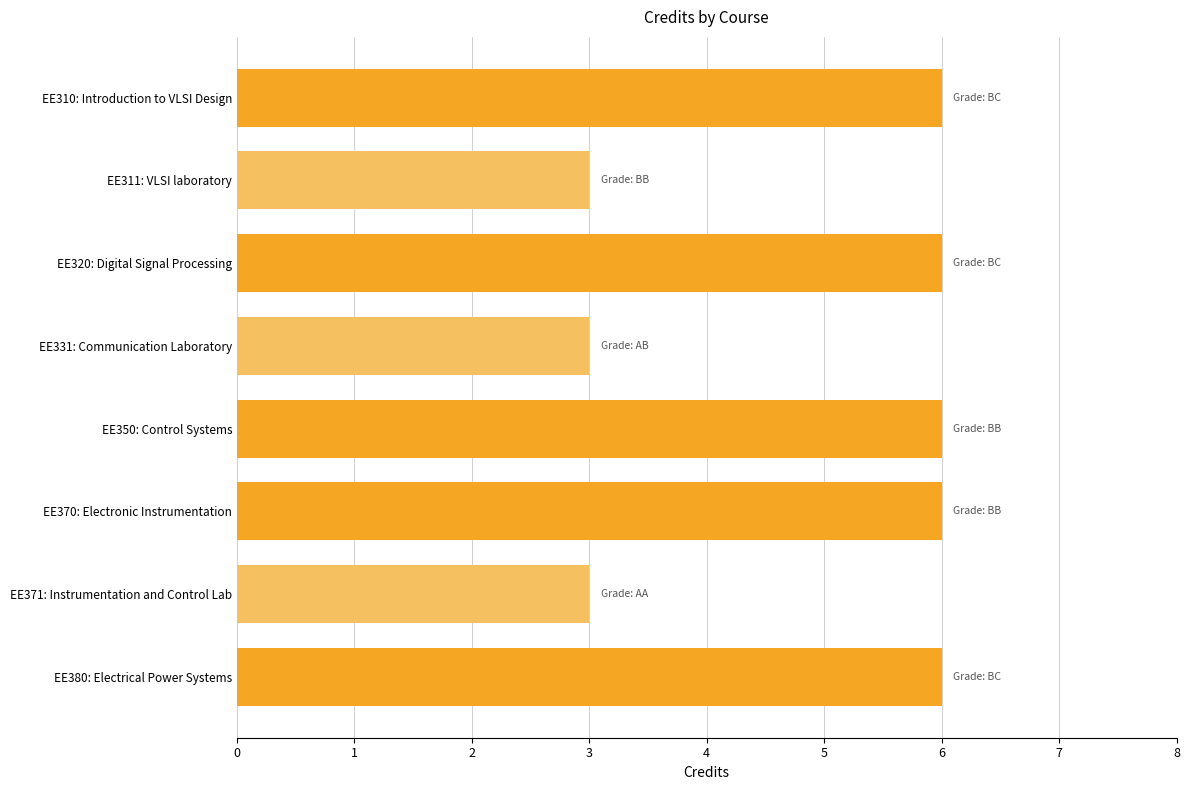

True or false: the data shows 6 at EE350: Control Systems.

True